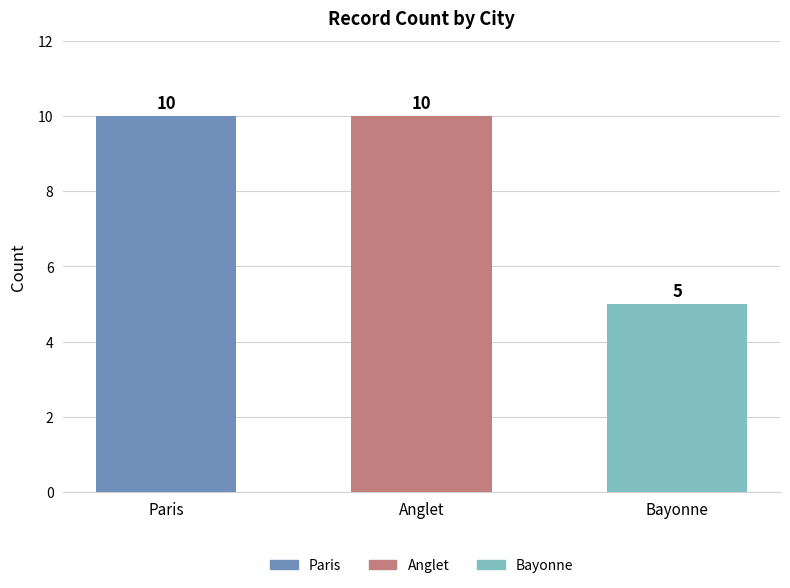

Reading left to right, list all the values displayed in this chart.

Paris=10	Anglet=10	Bayonne=5